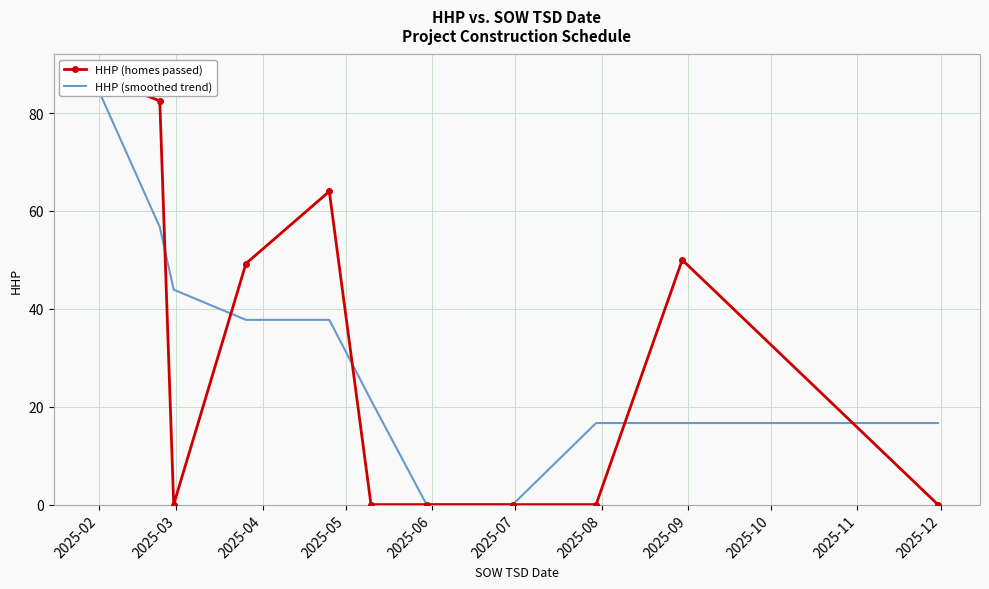

What is the approximate value of HHP (homes passed) at 2025-02?

87.6